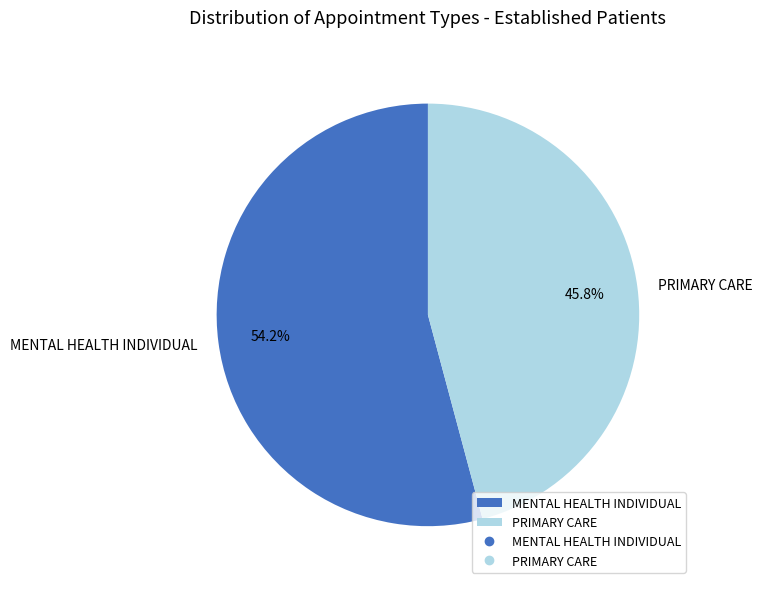

Which category accounts for the majority?

MENTAL HEALTH INDIVIDUAL